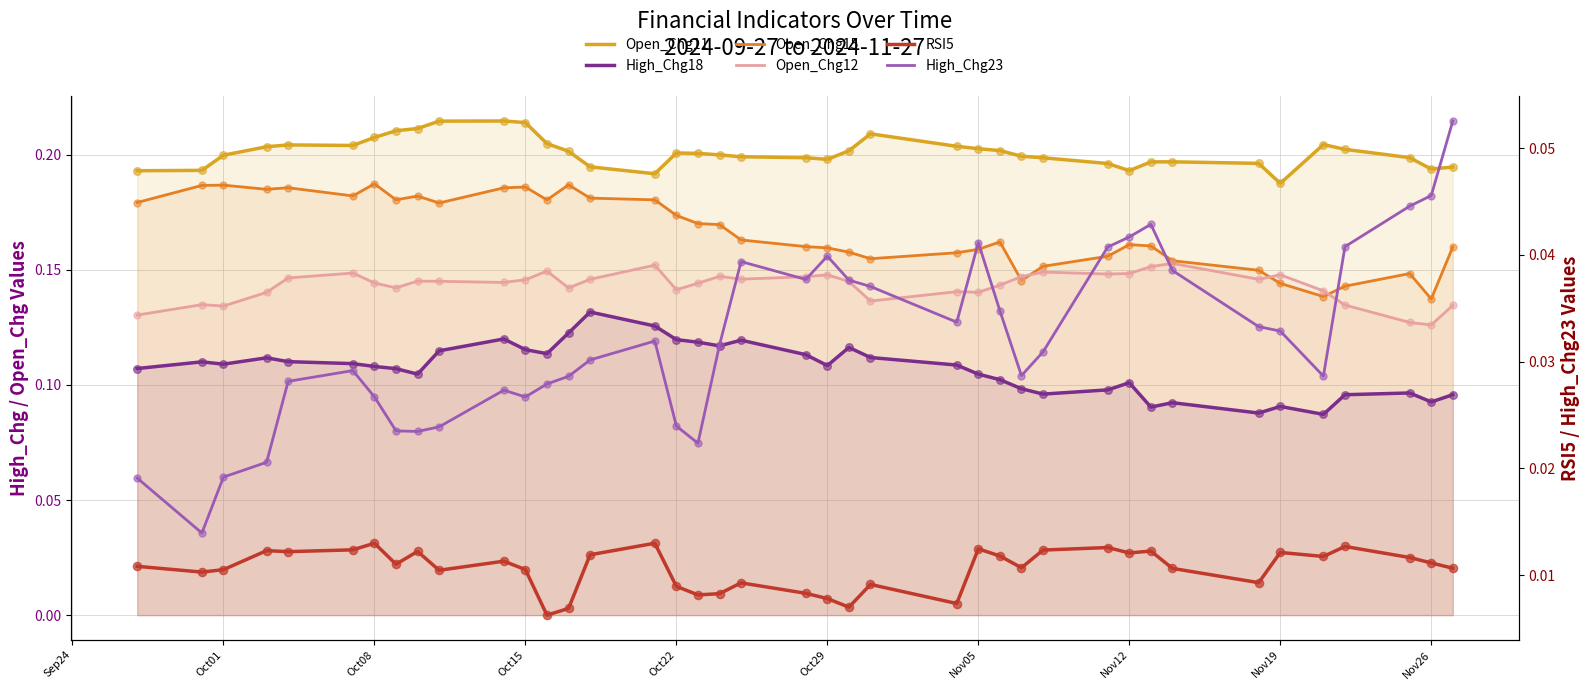

Is the value of Open_Chg15 at 29 greater than the value of High_Chg18 at 17?

Yes